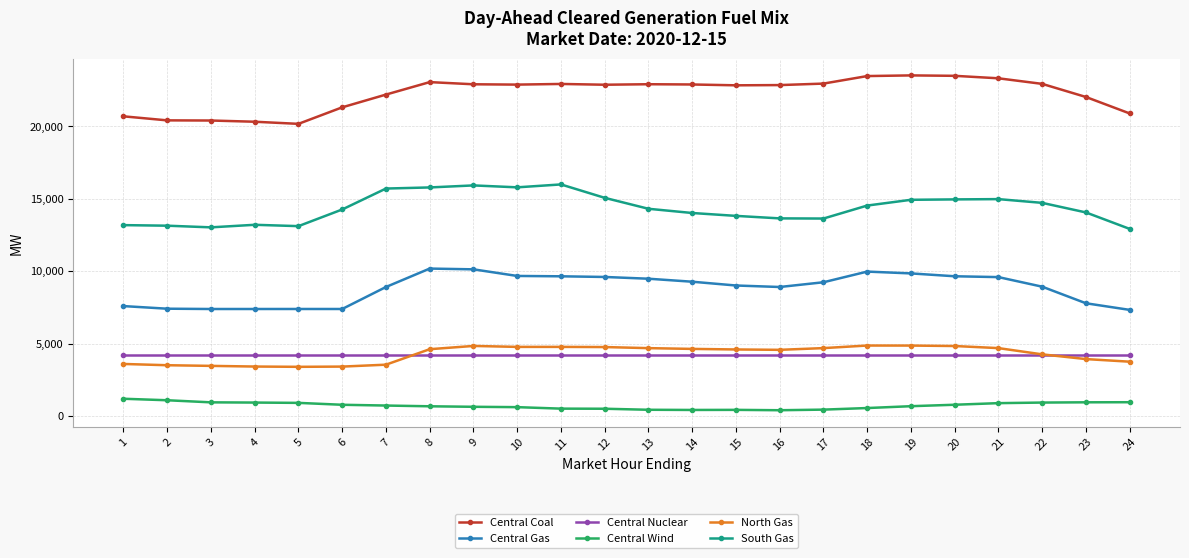

How many lines are shown in the chart?

6